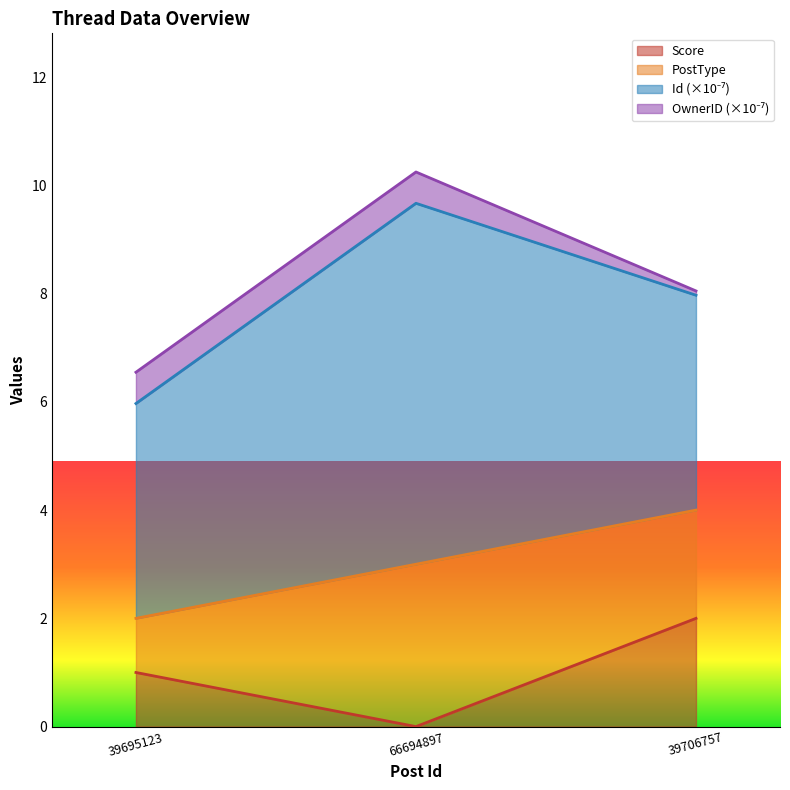

Rank the categories by Score value from highest to lowest.

39706757, 39695123, 66694897